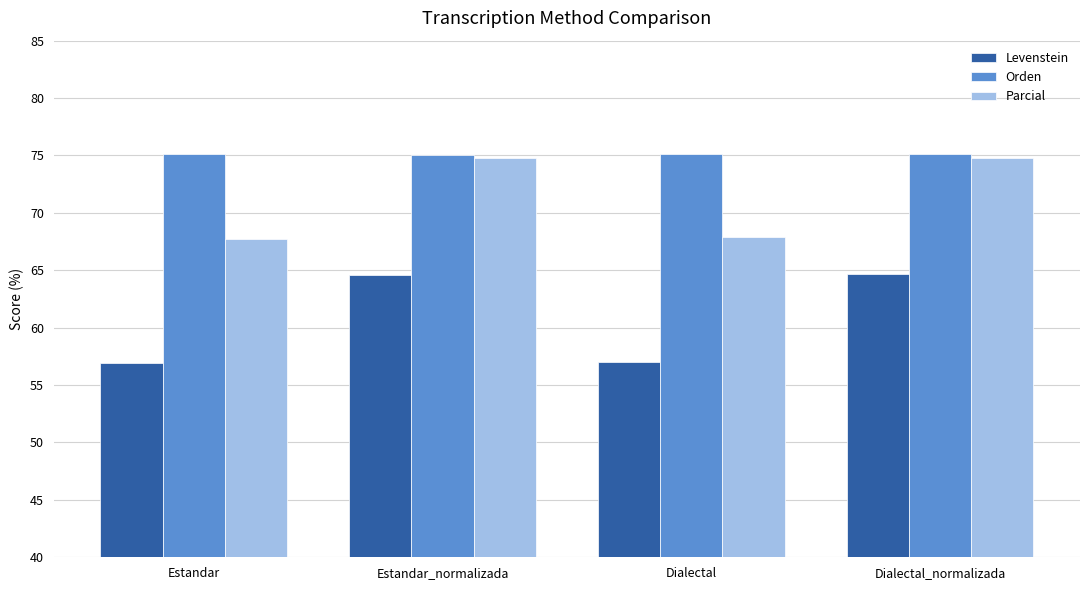

Is it true that Levenstein equals 98.1 at Estandar?

False